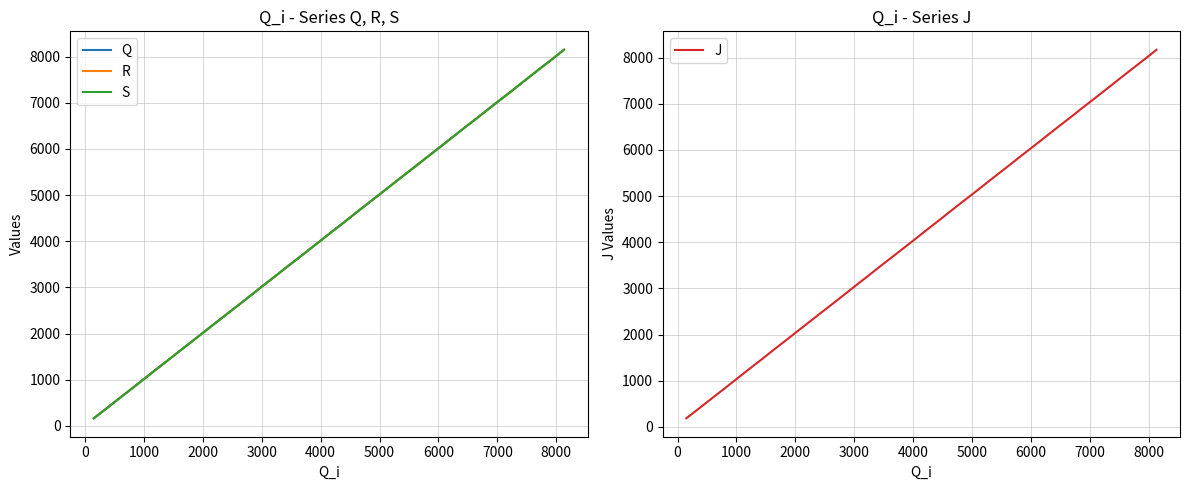

Reading left to right, transcribe all the data shown in this chart.

Q: 164	372	581	790	999	1206	1416	1621	1830	2034	2240	2442	2645	2842	3045	3240	3441	3638	3840	4037	4237	4404	4637	4843	5044	5245	5448	5651	5797	6037	6266	6475	6681	6888	7044	7292	7516	7728	7938	8147
R: 164	372	581	790	999	1206	1416	1621	1830	2034	2240	2442	2645	2842	3045	3240	3441	3638	3840	4037	4237	4404	4637	4843	5044	5245	5448	5651	5797	6037	6266	6475	6681	6888	7044	7292	7516	7728	7938	8147
S: 164	372	581	790	999	1206	1416	1621	1830	2034	2240	2442	2645	2842	3045	3240	3441	3638	3840	4037	4237	4404	4637	4843	5044	5245	5448	5651	5797	6037	6266	6475	6681	6888	7044	7292	7516	7728	7938	8147
J: 186	393	602	811	1020	1228	1437	1643	1851	2056	2261	2464	2667	2864	3066	3262	3463	3661	3861	4059	4259	4426	4659	4866	5065	5267	5470	5673	5820	6060	6288	6496	6702	6910	7065	7315	7537	7749	7959	8169